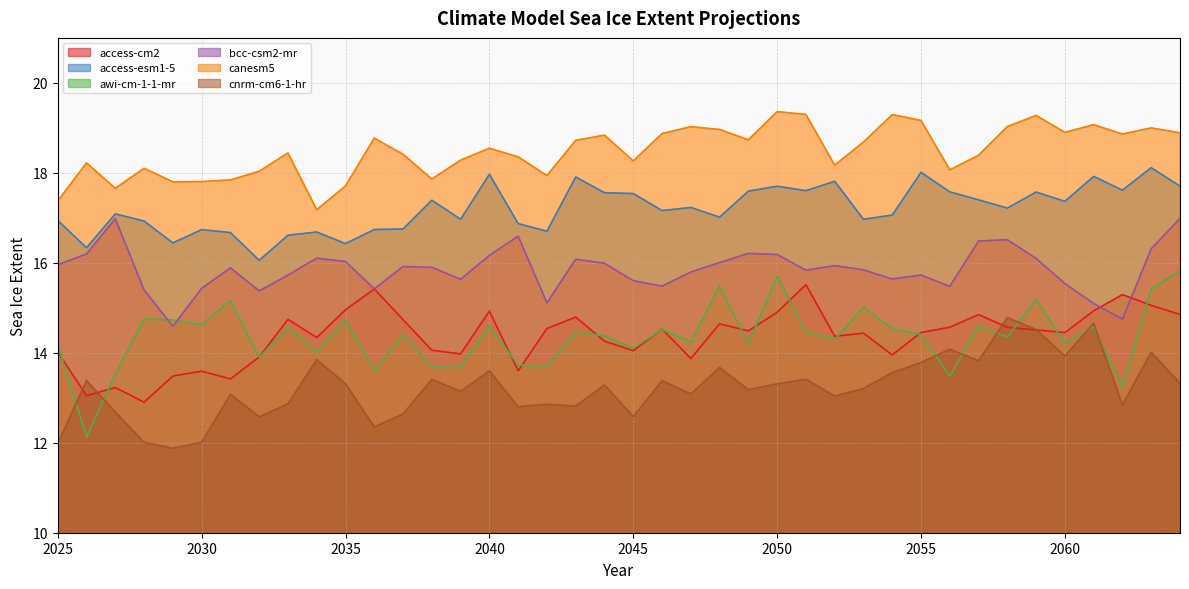

At which category is the sum across all series the highest?

2063